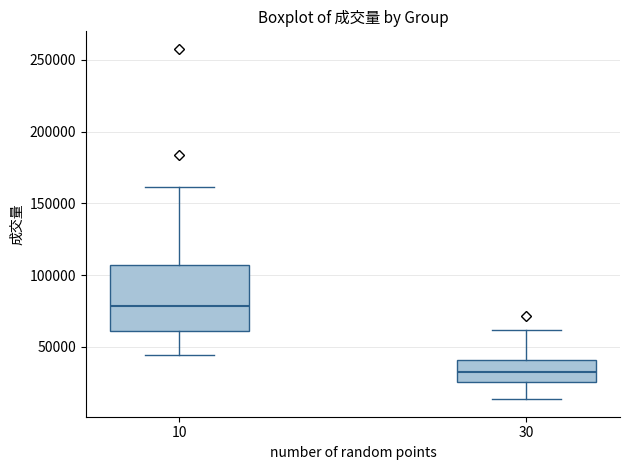

Which box has the lowest median line?

30